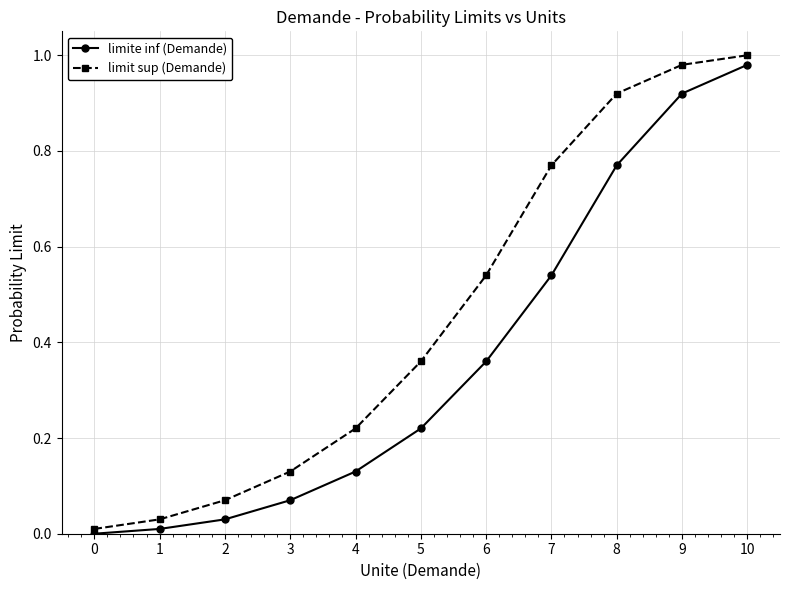

Does the chart have visible grid lines?

Yes